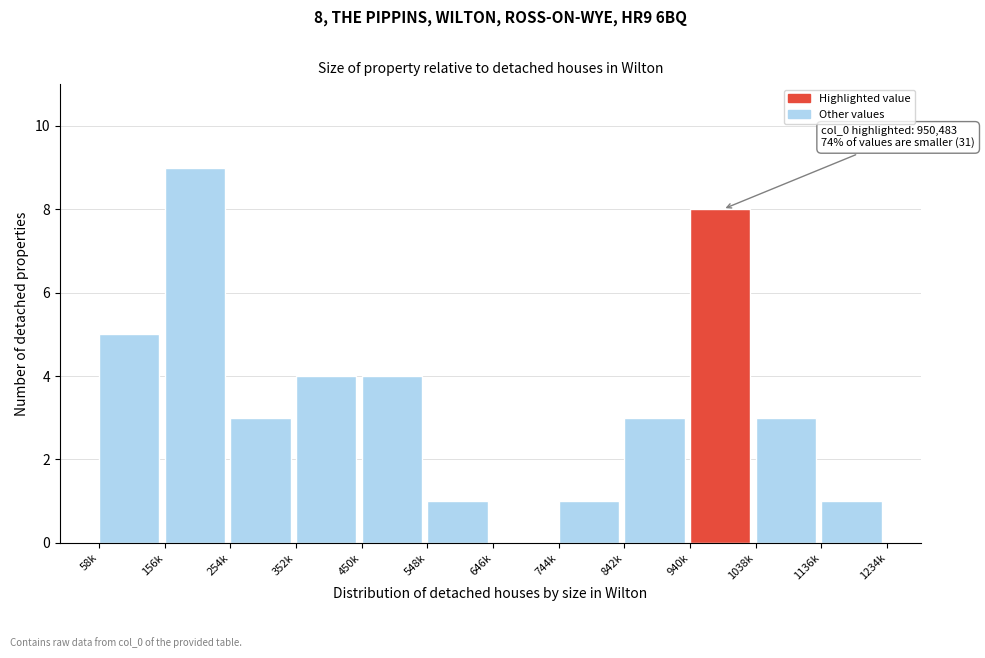

Reading right to left, what are all the values shown in this chart?

1136k=1	1038k=3	940k=8	842k=3	744k=1	646k=0	548k=1	450k=4	352k=4	254k=3	156k=9	58k=5